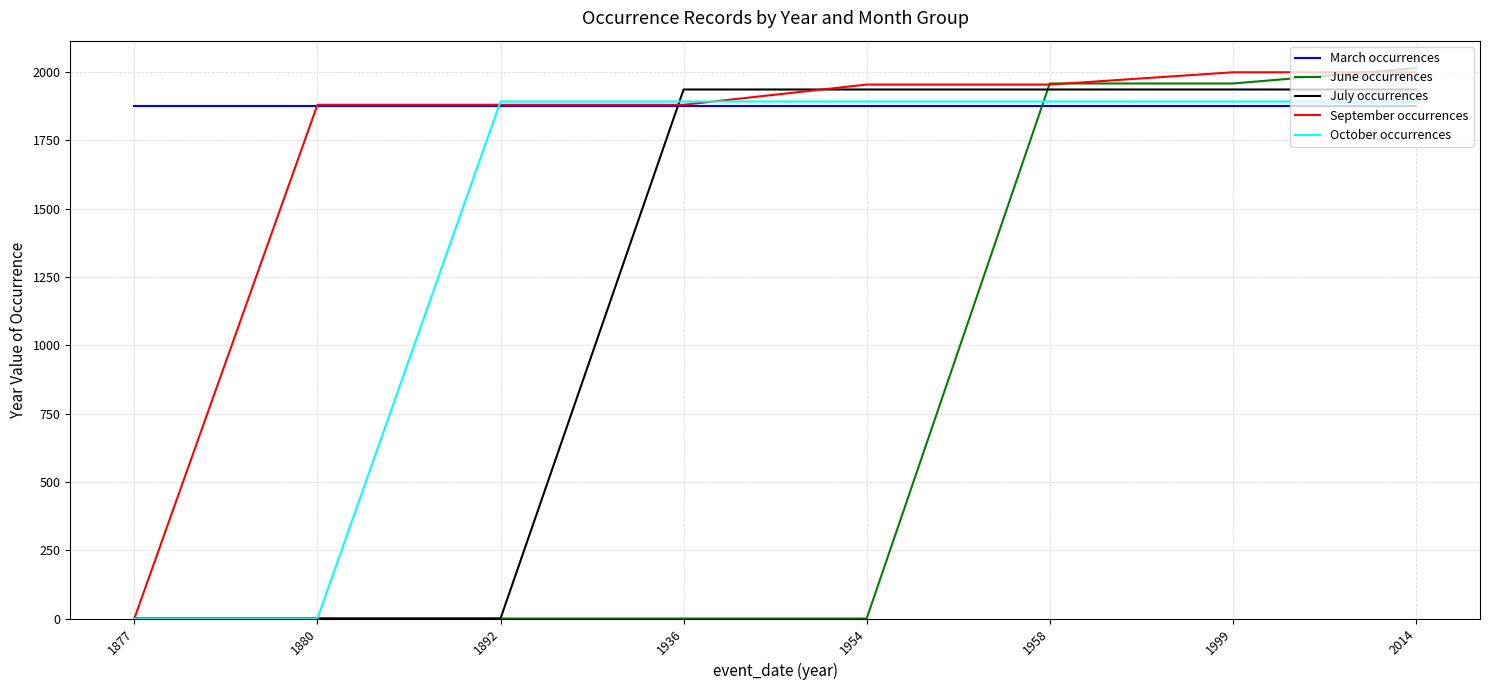

How many series are shown in this chart?

5